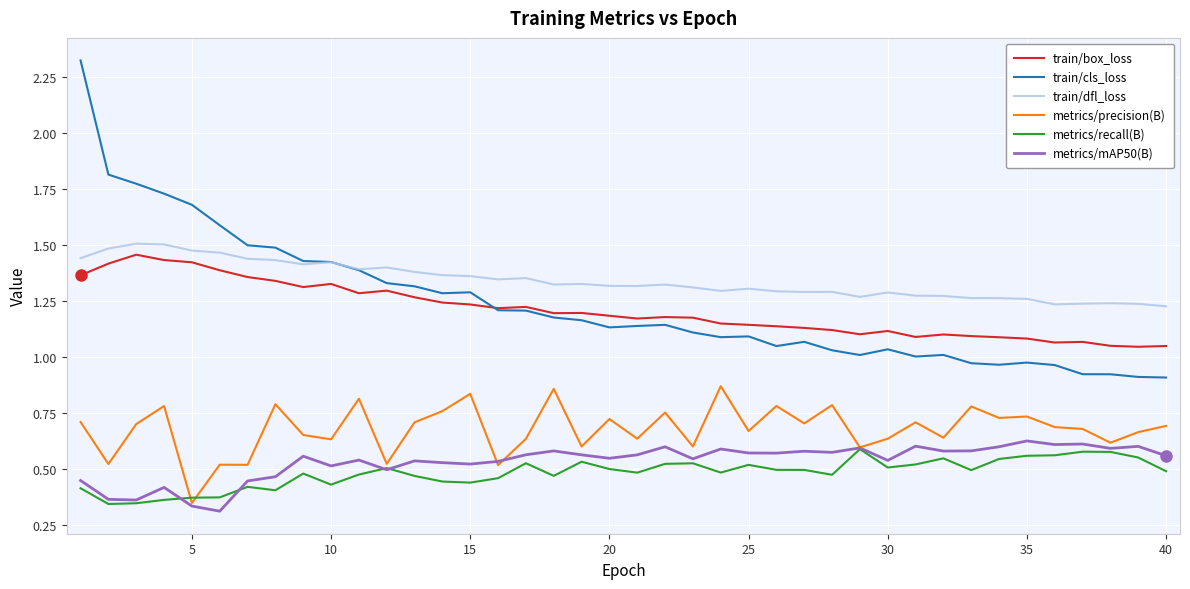

Which series has the largest total across all categories?

train/dfl_loss